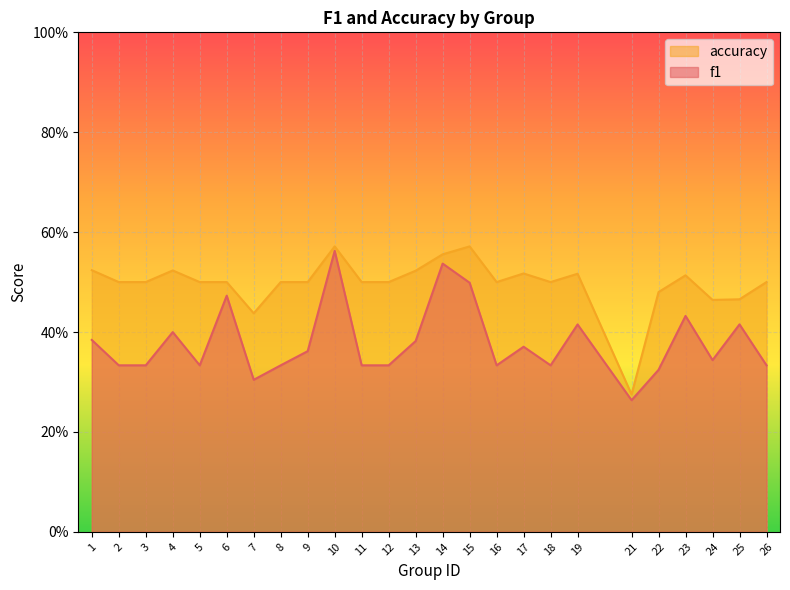

Rank the categories by f1 value from highest to lowest.

10, 14, 15, 6, 23, 25, 19, 4, 1, 13, 17, 9, 24, 2, 3, 5, 8, 11, 12, 16, 18, 26, 22, 7, 21